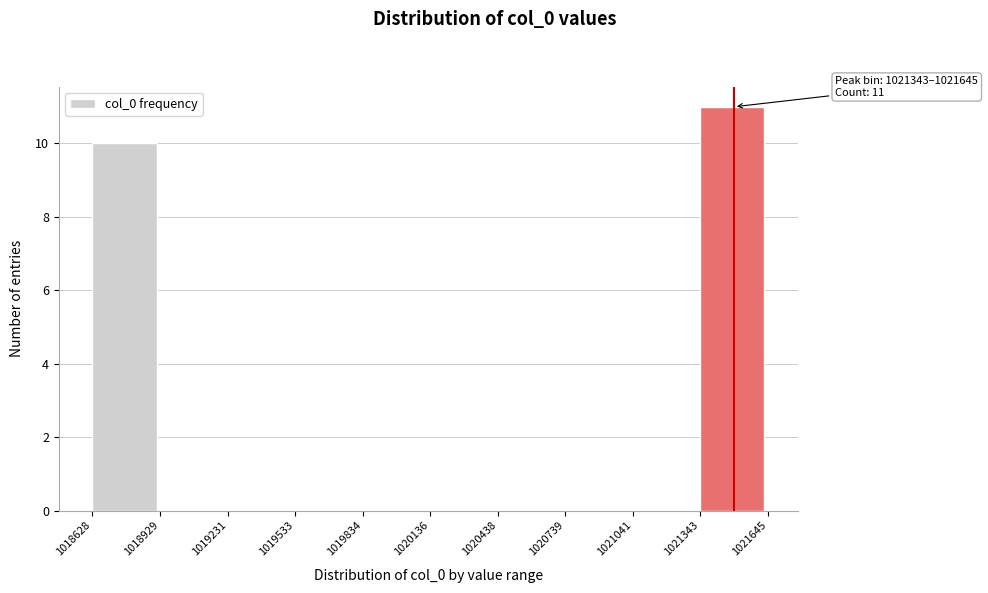

Over which range of the x-axis is the bar tallest?

1021343 to 1021645